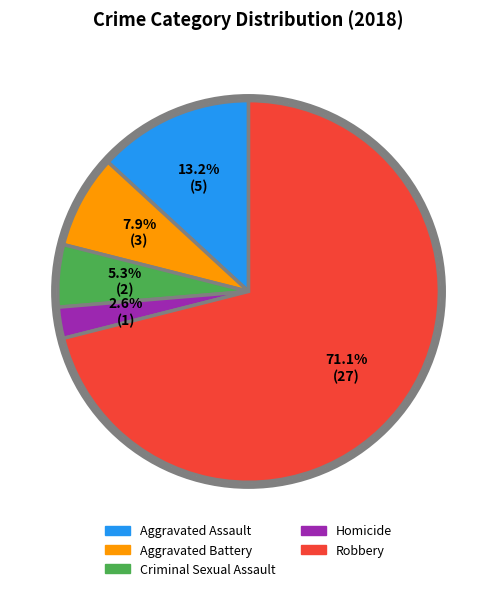

How many slices are in this pie chart?

5